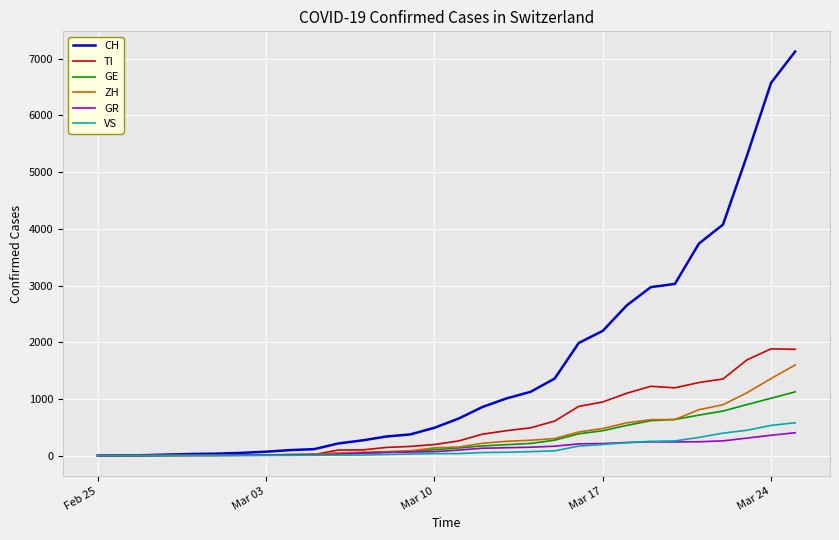

What is the sum of all GE values?

8535